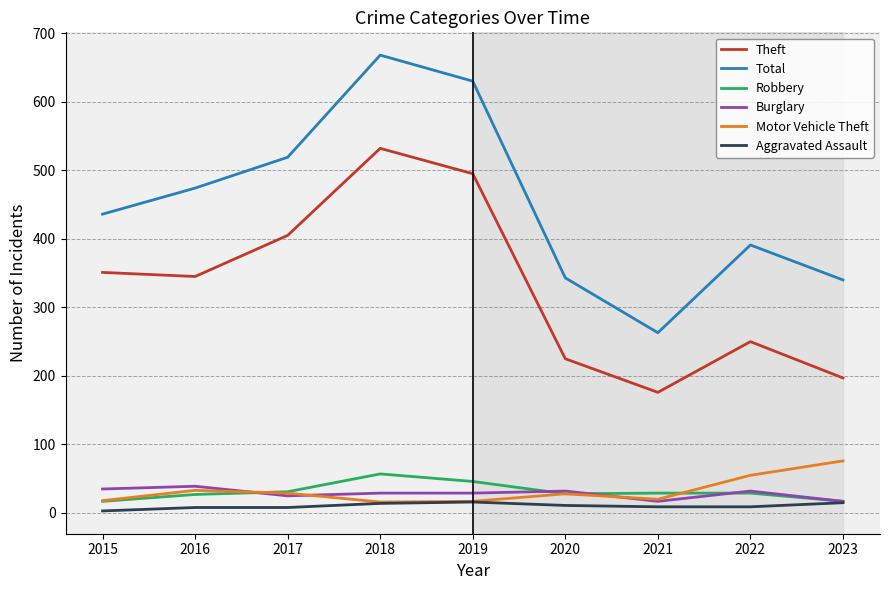

Where is Total nearest to the value 465?

2016